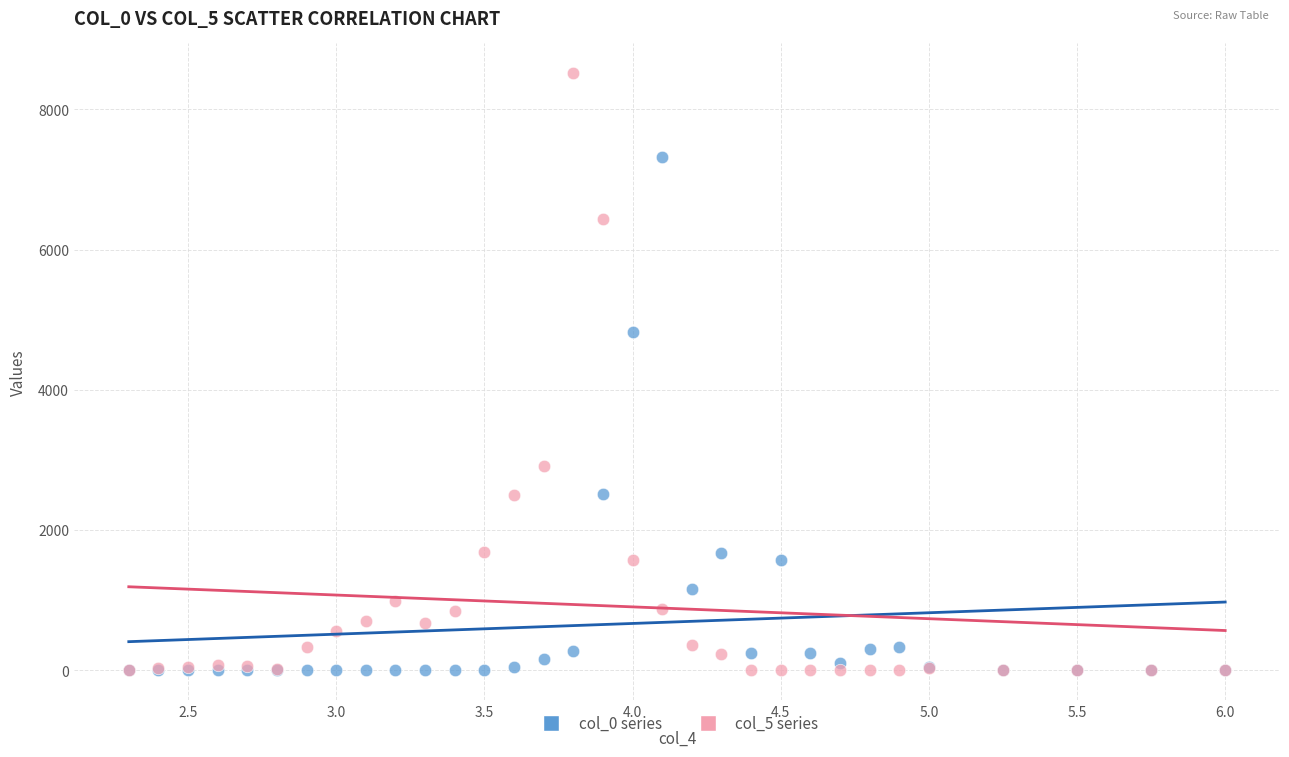

Which series has the widest spread of Y values?

col_5 series